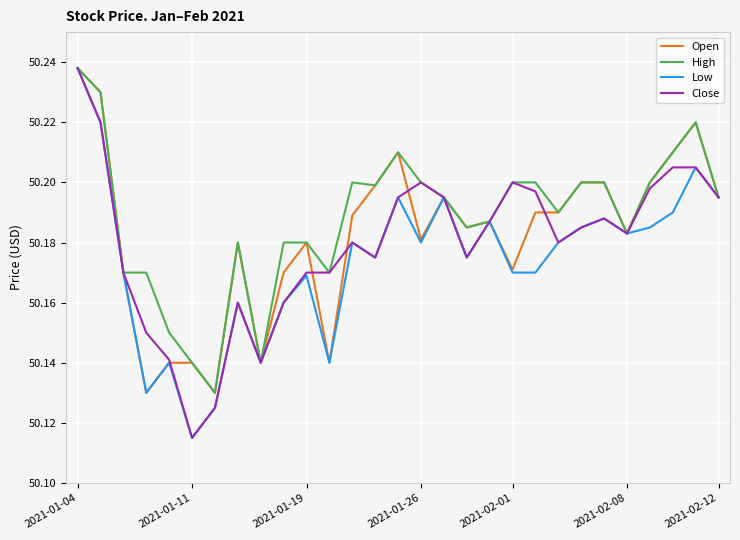

Reading left to right, what are all the values shown in this chart?

Open: 50.2	50.2	50.2	50.1	50.1	50.1	50.1	50.2	50.1	50.2	50.2	50.1	50.2	50.2	50.2	50.2	50.2	50.2	50.2	50.2	50.2	50.2	50.2	50.2	50.2	50.2	50.2	50.2	50.2
High: 50.2	50.2	50.2	50.2	50.1	50.1	50.1	50.2	50.1	50.2	50.2	50.2	50.2	50.2	50.2	50.2	50.2	50.2	50.2	50.2	50.2	50.2	50.2	50.2	50.2	50.2	50.2	50.2	50.2
Low: 50.2	50.2	50.2	50.1	50.1	50.1	50.1	50.2	50.1	50.2	50.2	50.1	50.2	50.2	50.2	50.2	50.2	50.2	50.2	50.2	50.2	50.2	50.2	50.2	50.2	50.2	50.2	50.2	50.2
Close: 50.2	50.2	50.2	50.1	50.1	50.1	50.1	50.2	50.1	50.2	50.2	50.2	50.2	50.2	50.2	50.2	50.2	50.2	50.2	50.2	50.2	50.2	50.2	50.2	50.2	50.2	50.2	50.2	50.2